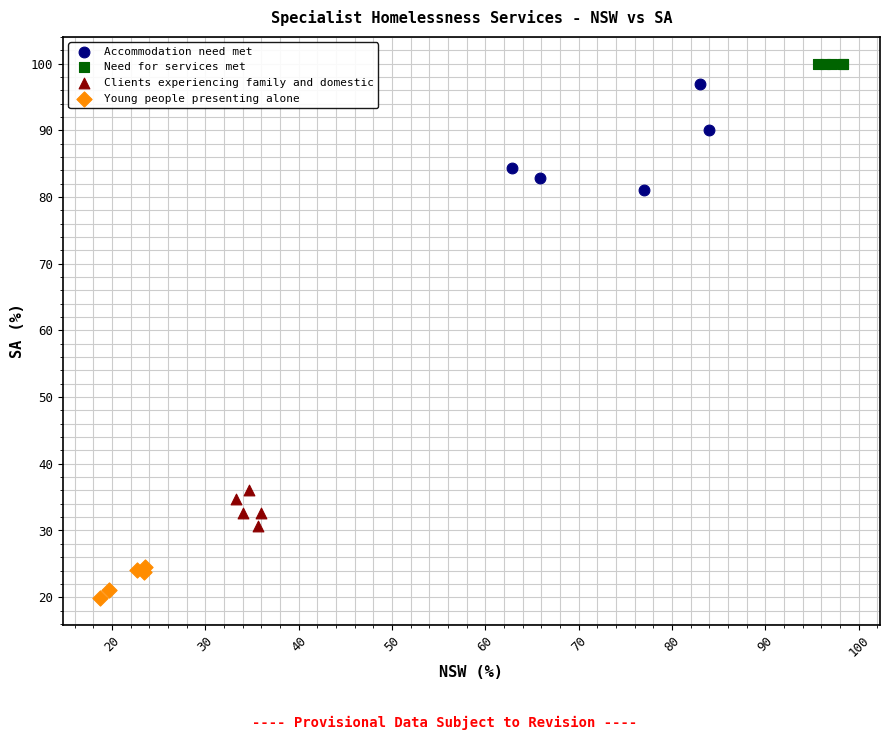

Which series has the largest Y range (max minus min)?

Accommodation need met